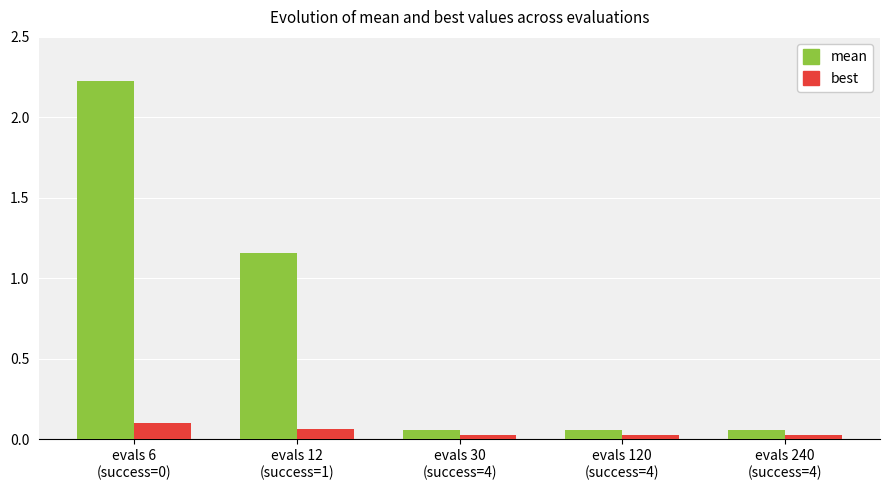

What is the sum of all mean values?

3.6